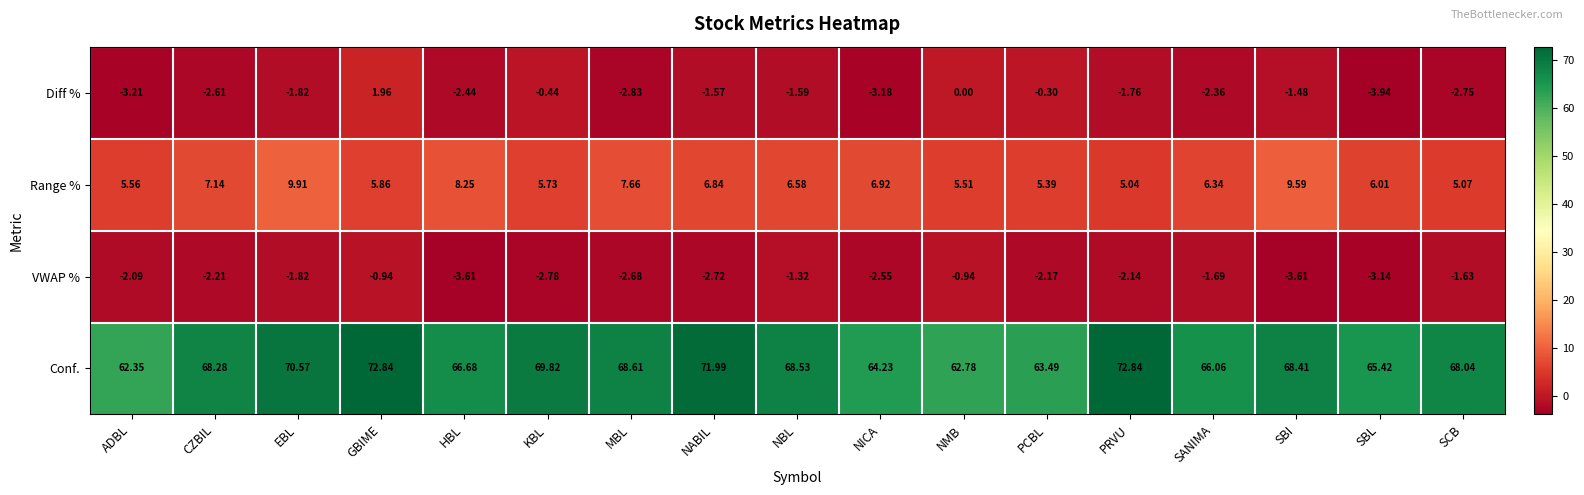

At how many categories does at least one series exceed 30?

17